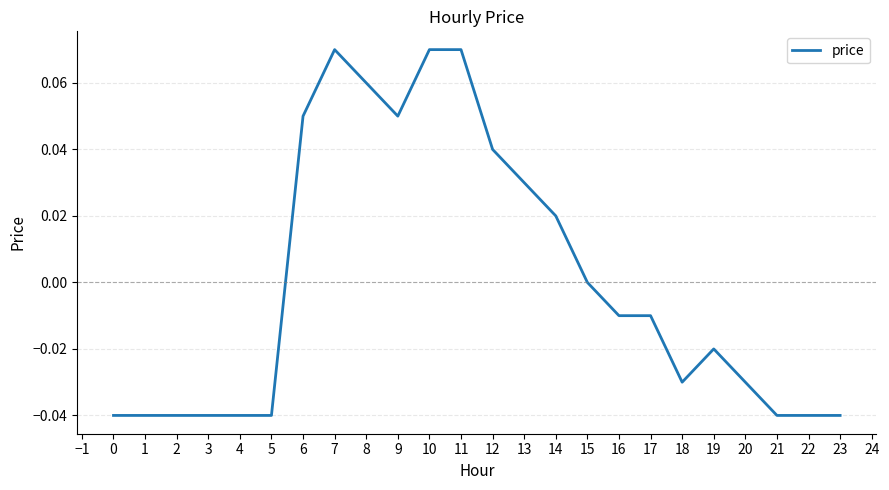

The chart shows a value of -0.0 at 3. True or false?

True